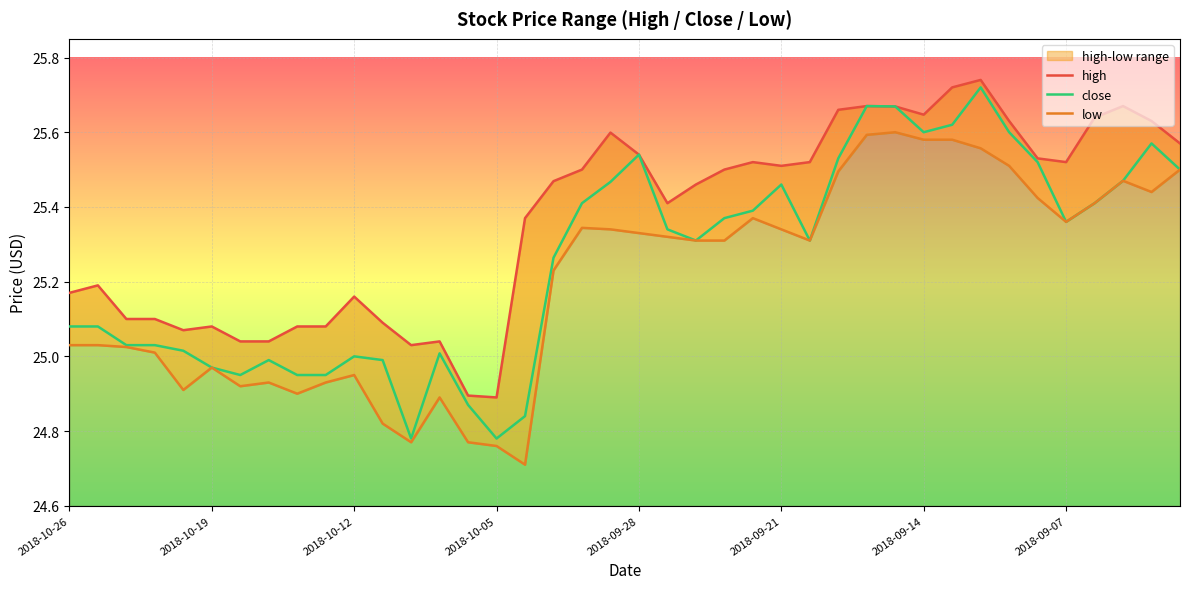

How many interior local peaks does the high series have?

9